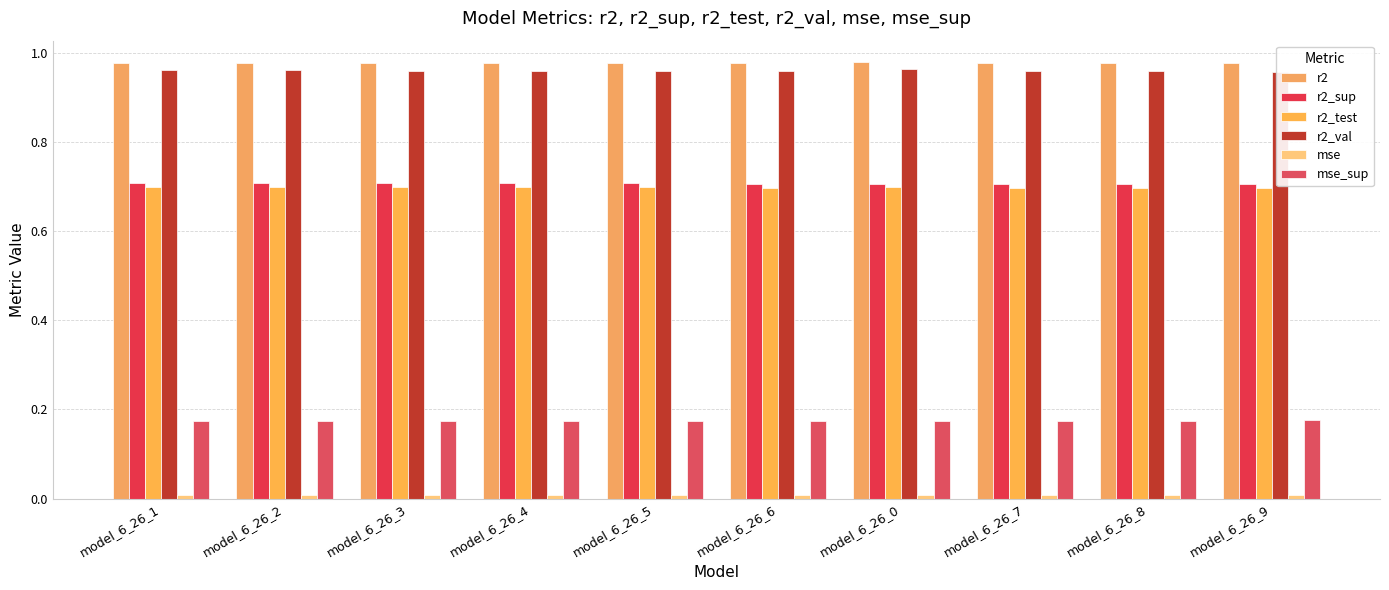

Reading left to right, list all the values displayed in this chart.

r2: 1.0	1.0	1.0	1.0	1.0	1.0	1.0	1.0	1.0	1.0
r2_sup: 0.7	0.7	0.7	0.7	0.7	0.7	0.7	0.7	0.7	0.7
r2_test: 0.7	0.7	0.7	0.7	0.7	0.7	0.7	0.7	0.7	0.7
r2_val: 1.0	1.0	1.0	1.0	1.0	1.0	1.0	1.0	1.0	1.0
mse: 0.0	0.0	0.0	0.0	0.0	0.0	0.0	0.0	0.0	0.0
mse_sup: 0.2	0.2	0.2	0.2	0.2	0.2	0.2	0.2	0.2	0.2